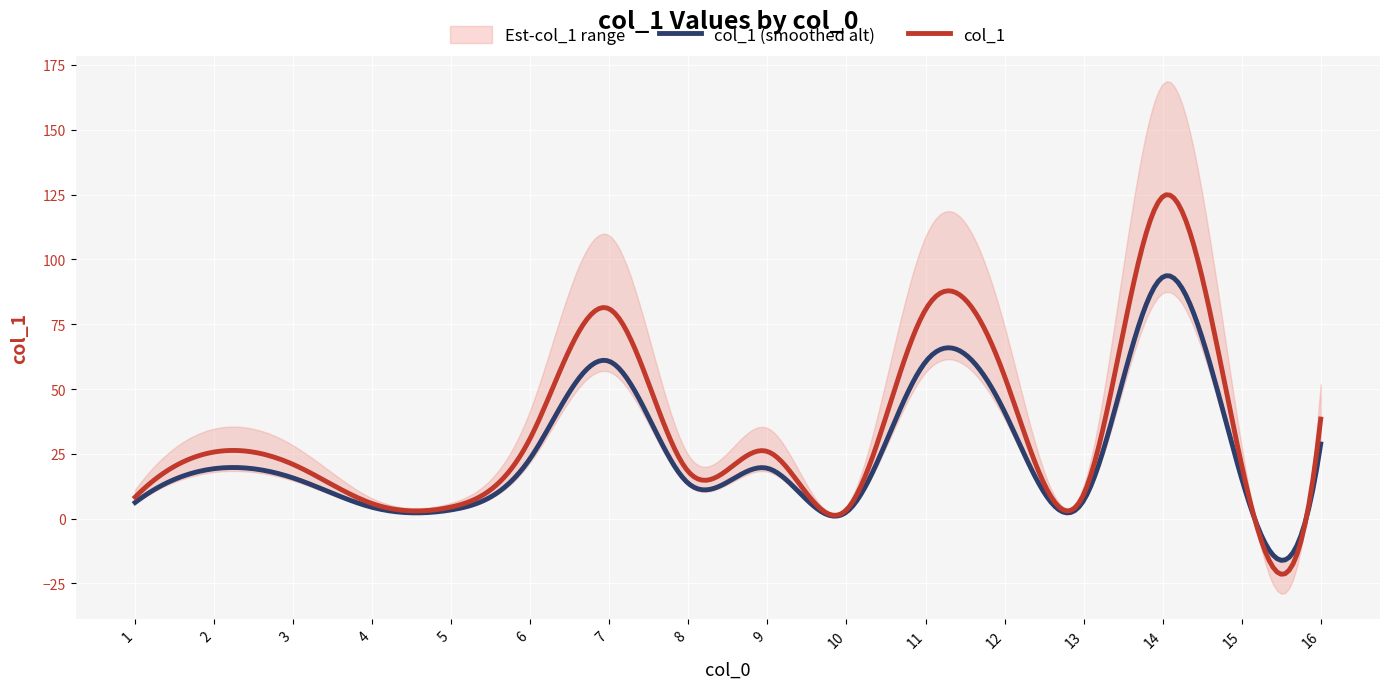

Reading left to right, list all the values displayed in this chart.

1=8.3	2=25.7	3=20.9	4=5.8	5=4.5	6=31.1	7=80.9	8=18.1	9=25.9	10=3.4	11=80.6	12=54.9	13=9.3	14=124.2	15=20.6	16=38.4